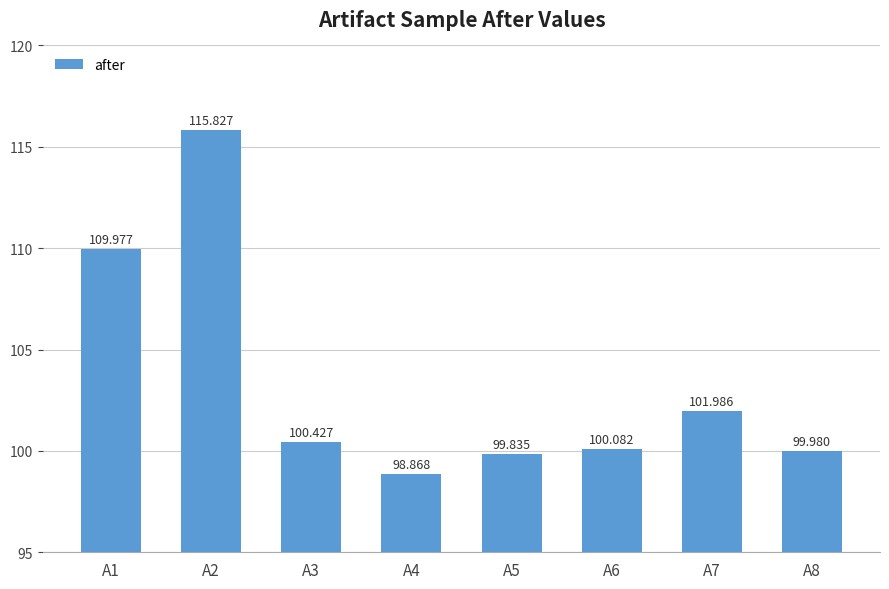

Reading left to right, extract all data points from this chart.

A1=110.0	A2=115.8	A3=100.4	A4=98.9	A5=99.8	A6=100.1	A7=102.0	A8=100.0